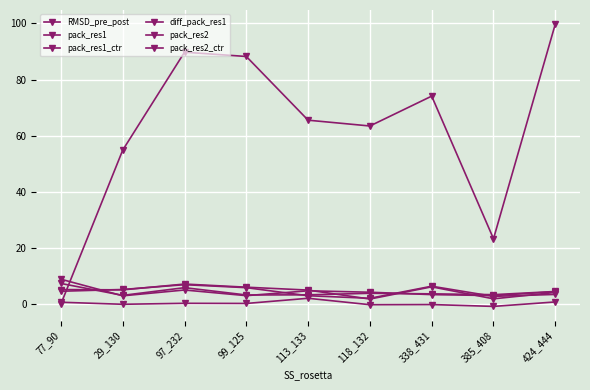

How many distinct data groups are displayed?

6